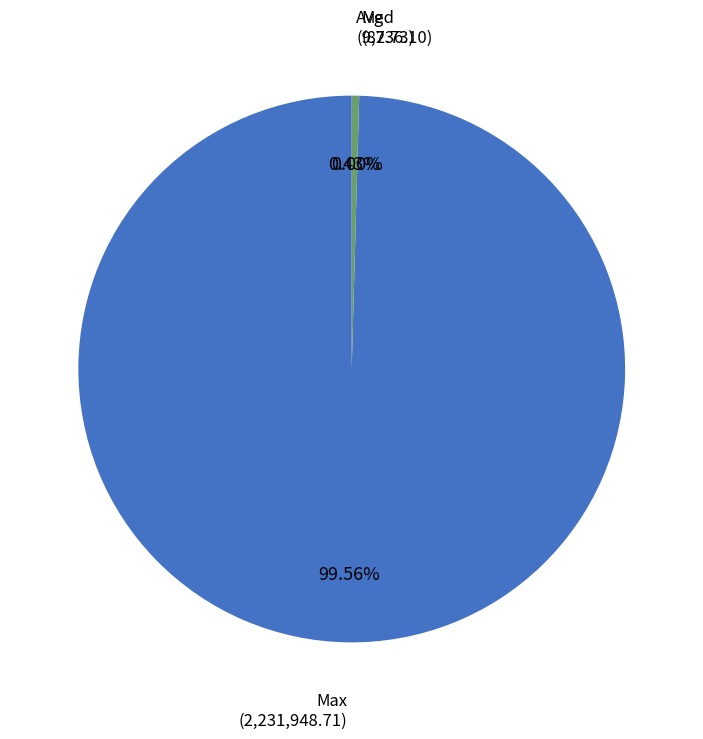

What portion of the pie excludes Max?

0.4%